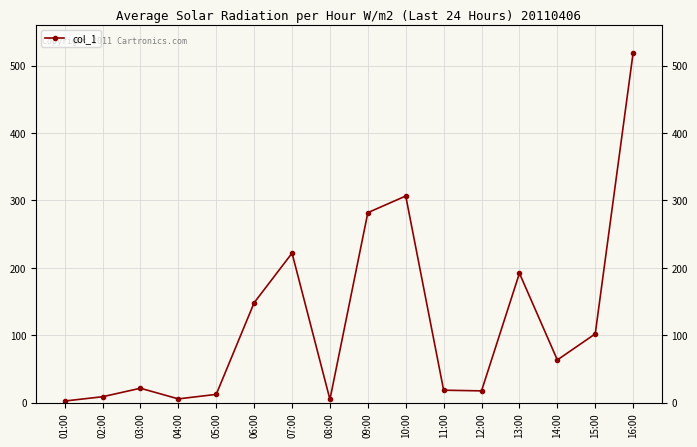

True or false: the data shows 8.6 at 02:00.

True